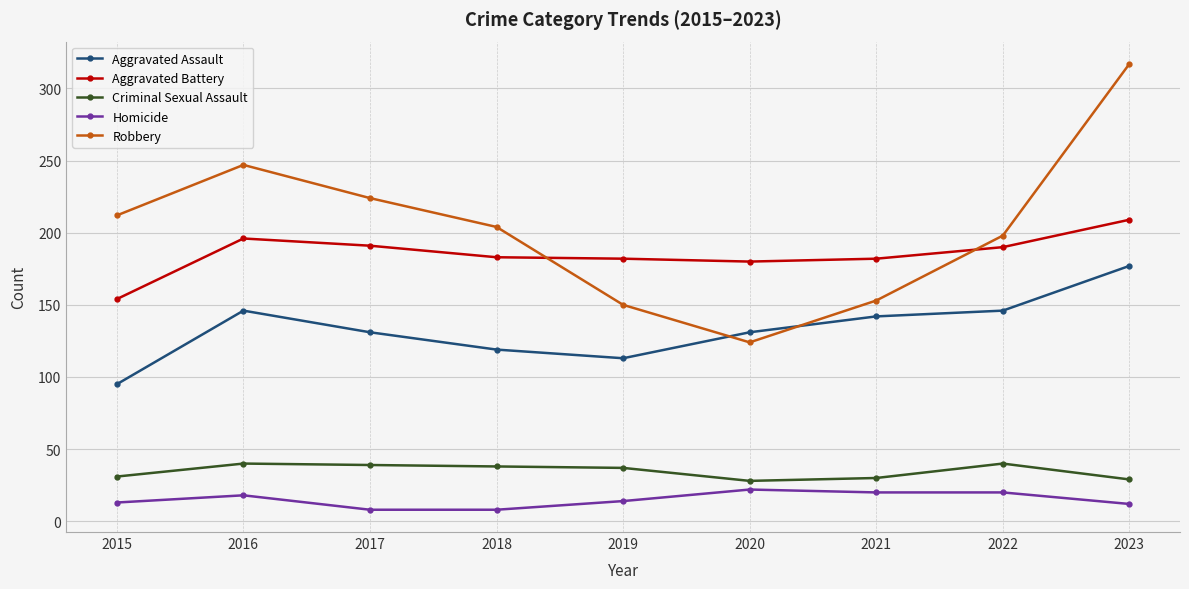

Is this an area chart (filled region under the line)?

No